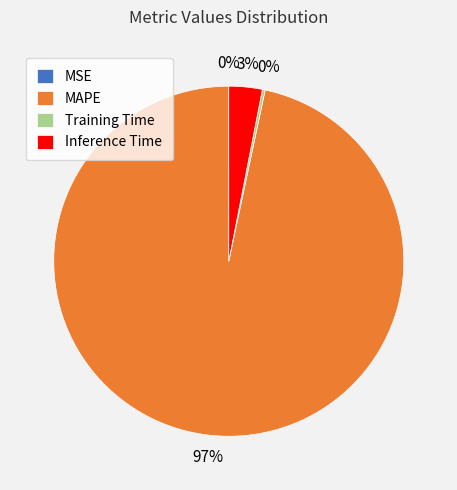

To the nearest percent, what portion does Inference Time represent?

3%